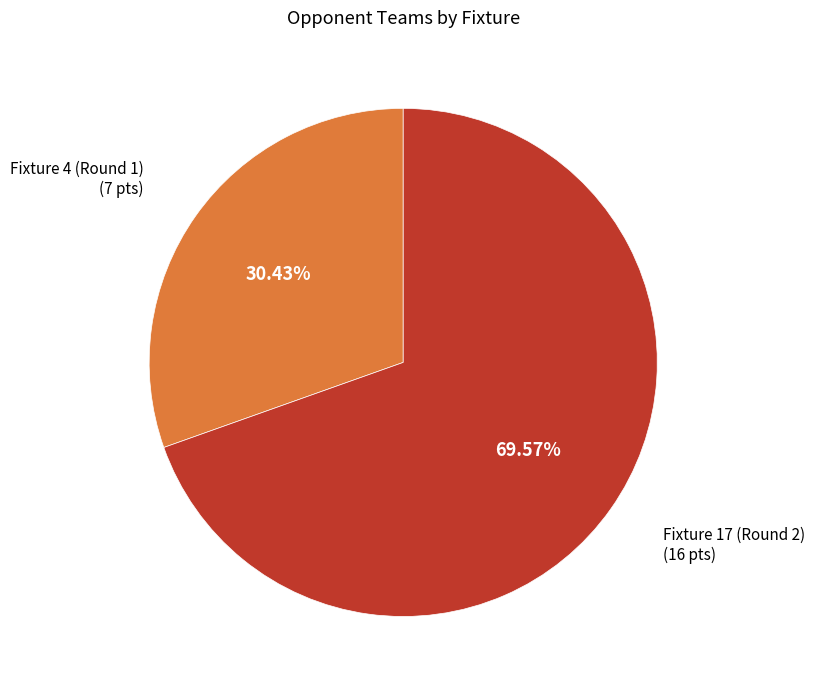

Which slice is the largest?

Fixture 17 (Round 2)